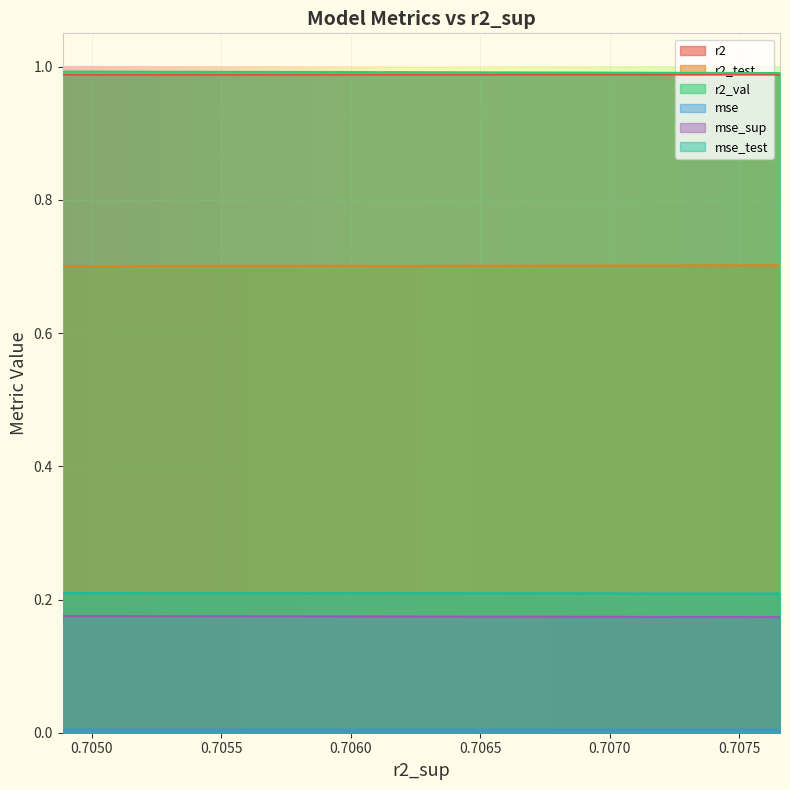

At how many categories does at least one series exceed 0?

10